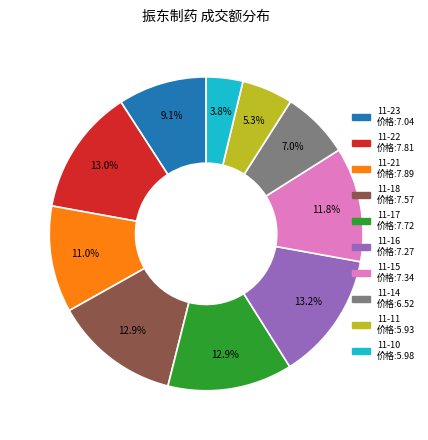

Does any single category account for the majority?

No